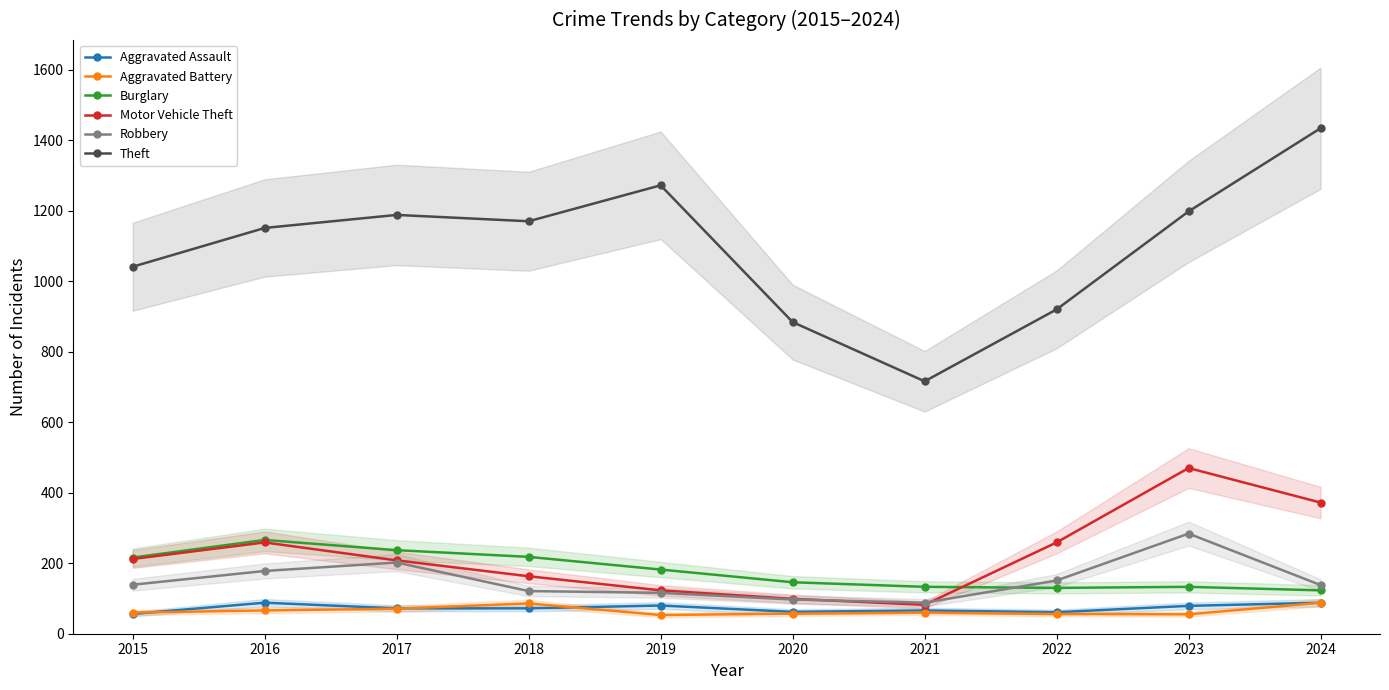

True or false: Theft and Aggravated Battery cross at least once.

False